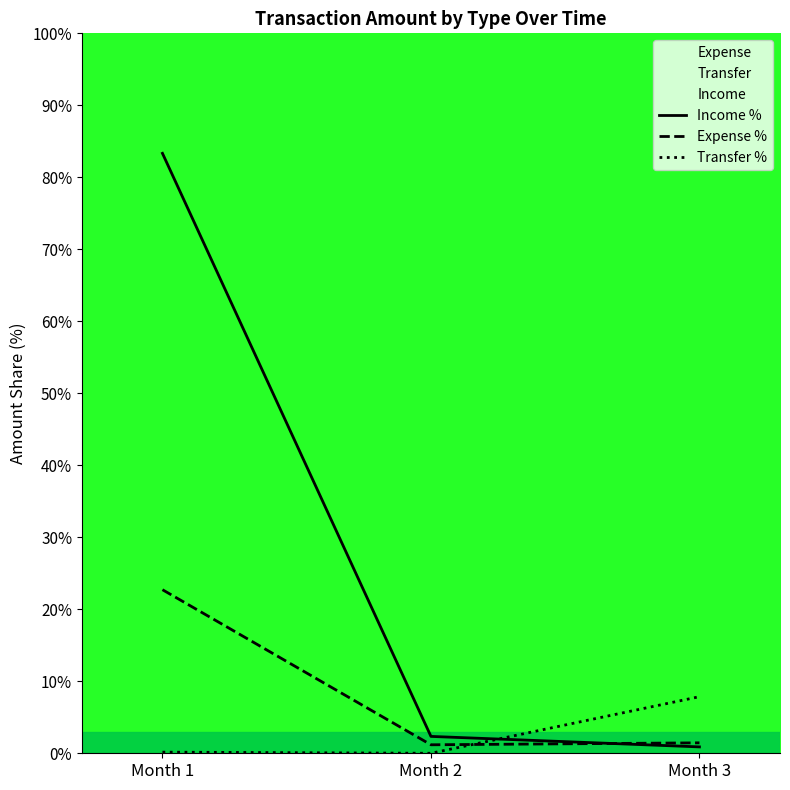

At which category does the chart reach its minimum across all series?

Month 2